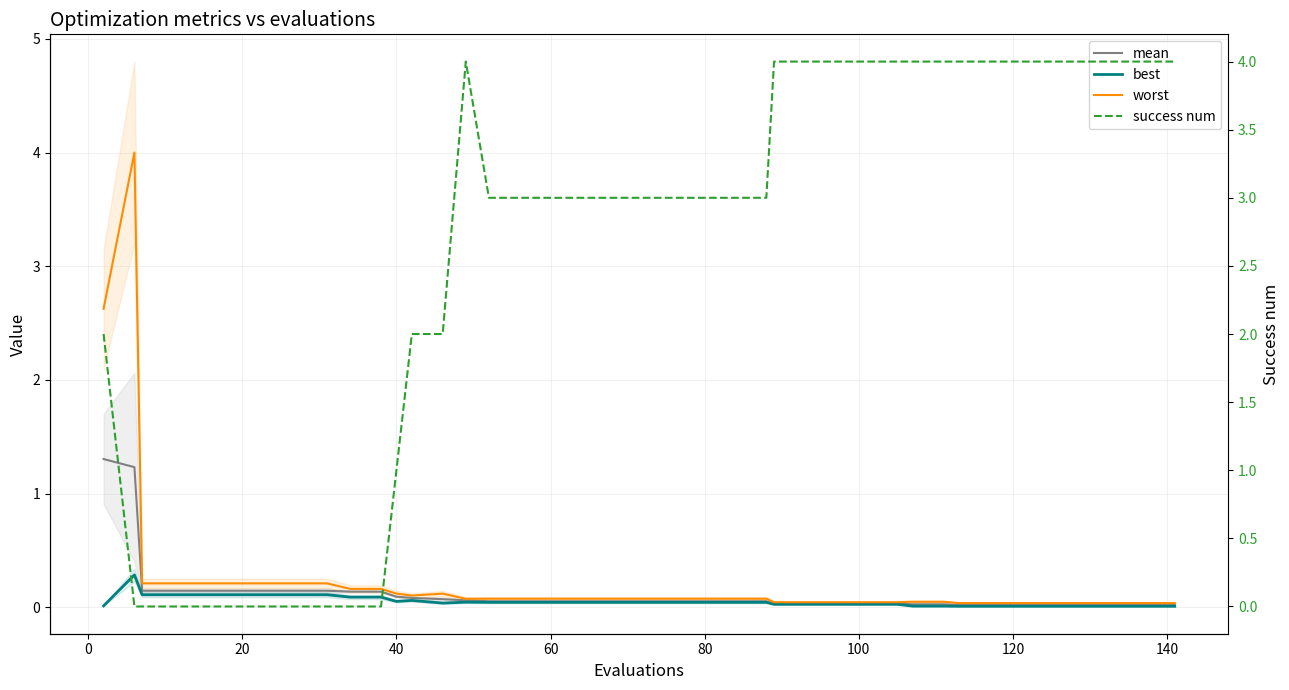

The success num series shows 2.6 at −20. True or false?

False